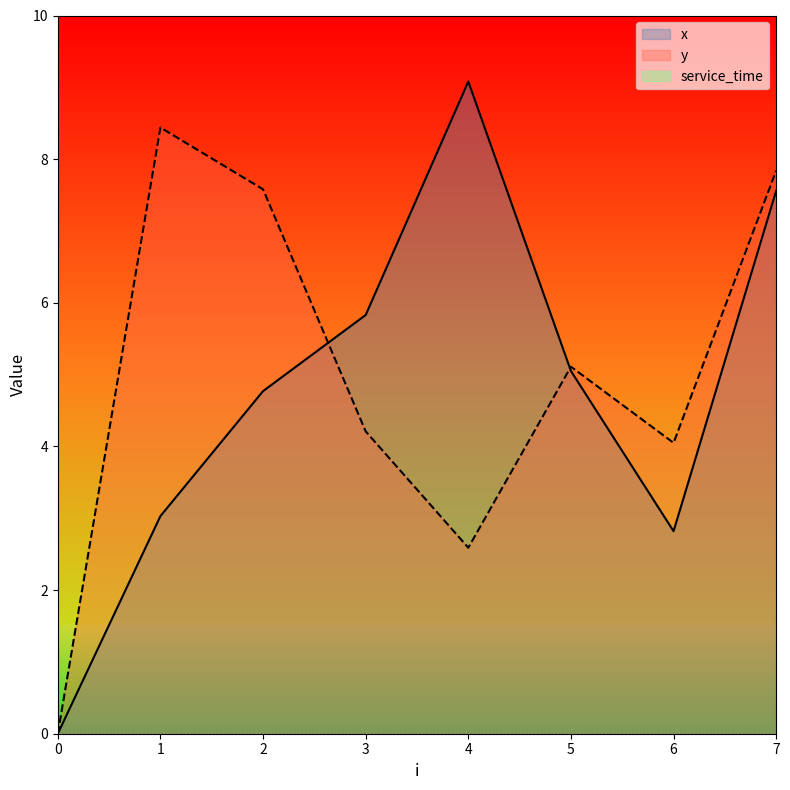

What is the total value across all series at 1?

11.5